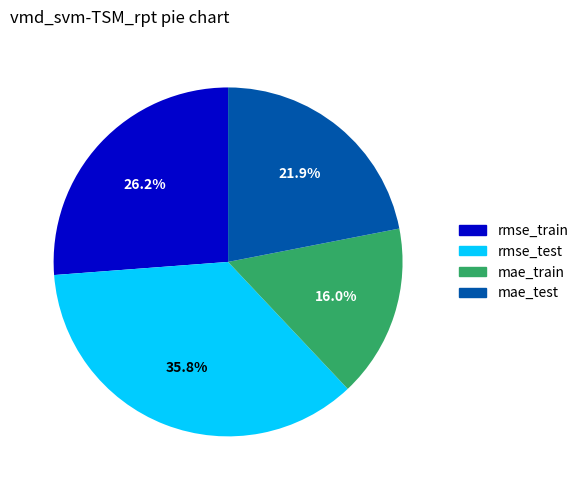

Which slice is the smallest?

mae_train